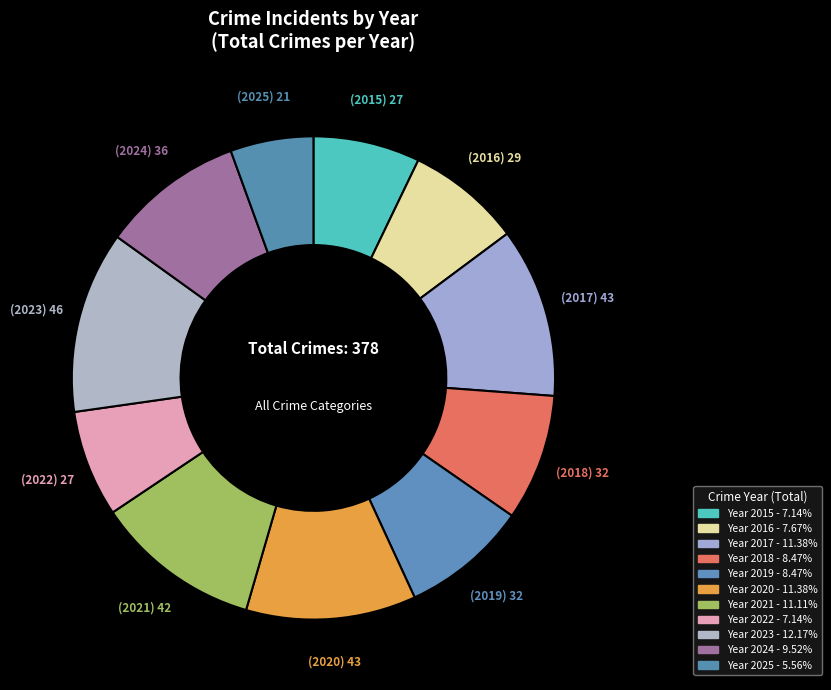

Count the number of slices in the pie.

11